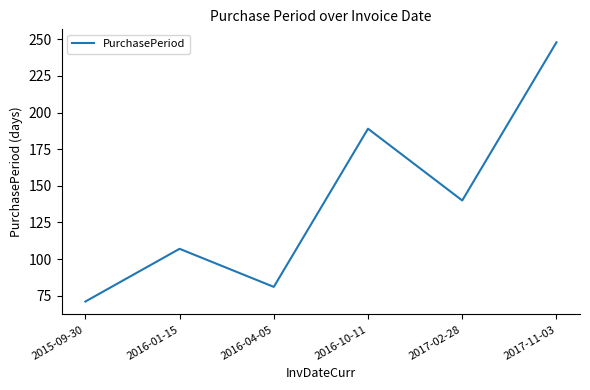

What is the ratio of the value at 2015-09-30 to the value at 2016-04-05?

0.9